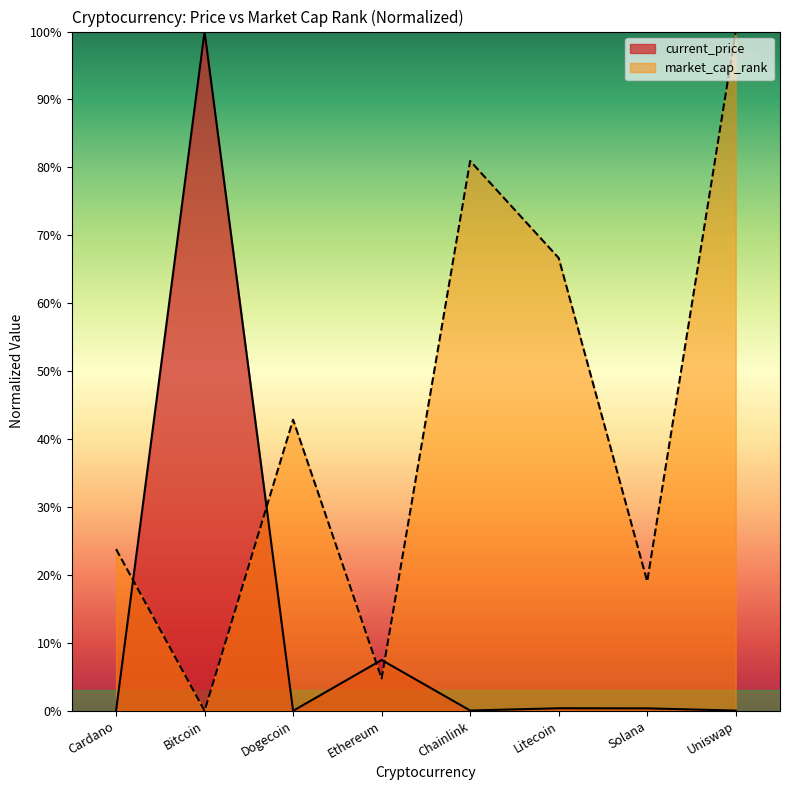

True or false: market_cap_rank has more than 1 interior local peaks.

True